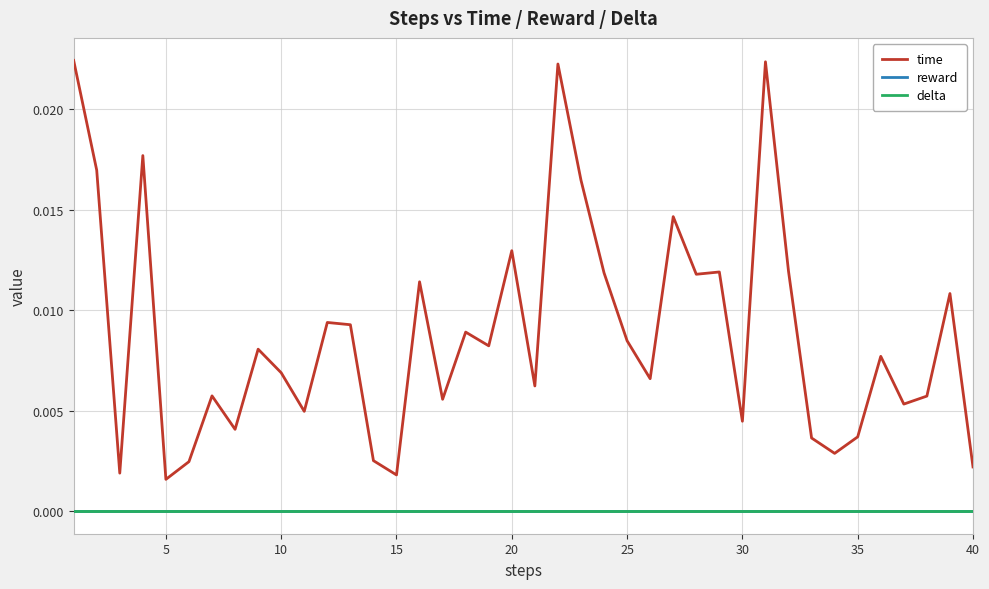

True or false: delta and reward intersect in this chart.

False